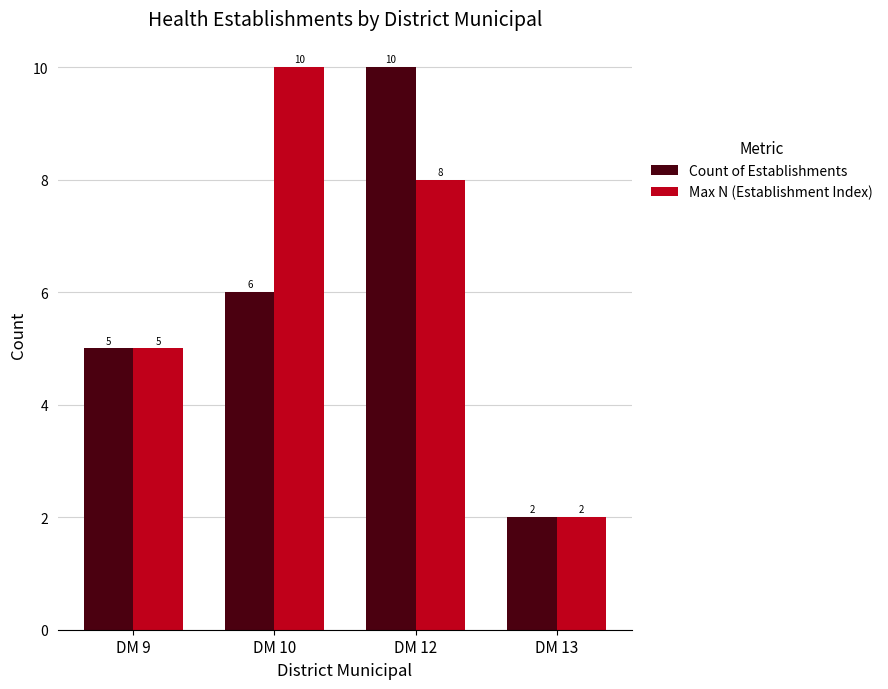

List the labels in order of Max N (Establishment Index) value, smallest first.

DM 13, DM 9, DM 12, DM 10